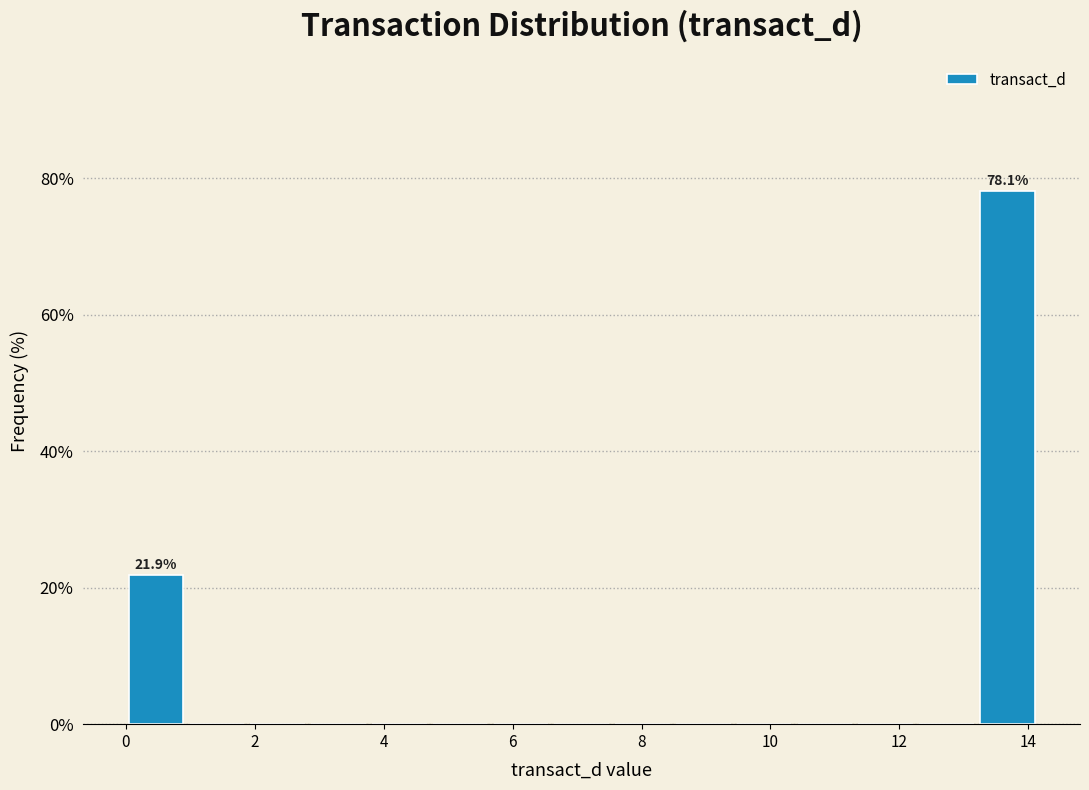

Which range on the x-axis has the tallest bar?

13.2 to 14.2